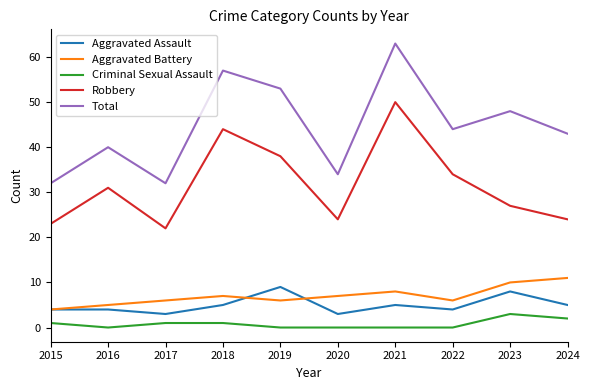

Which series has the widest spread of values?

Total